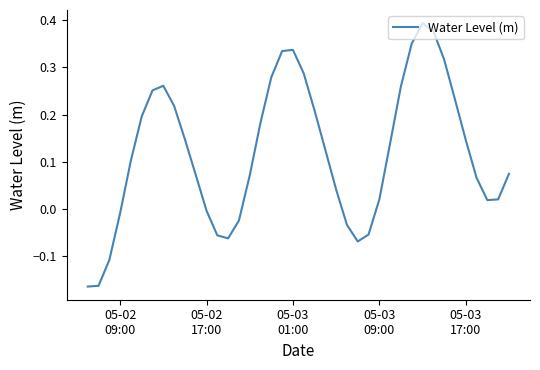

Does the chart have visible grid lines?

No